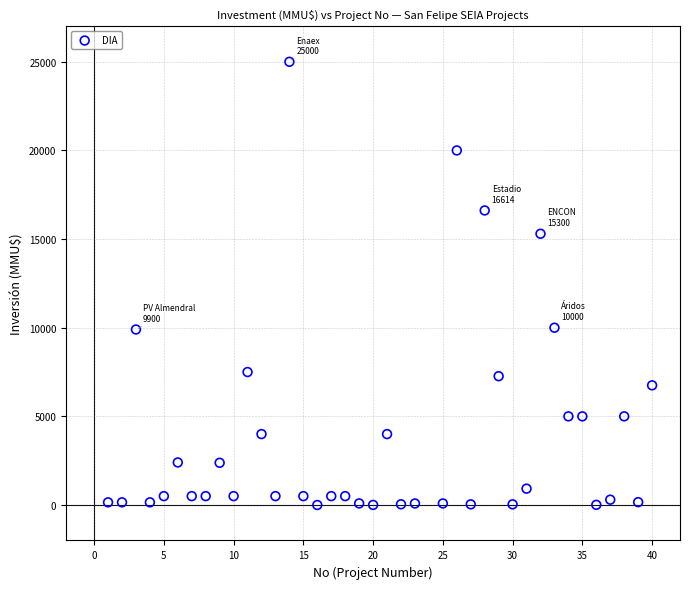

What is the range of X values (max minus min)?

39